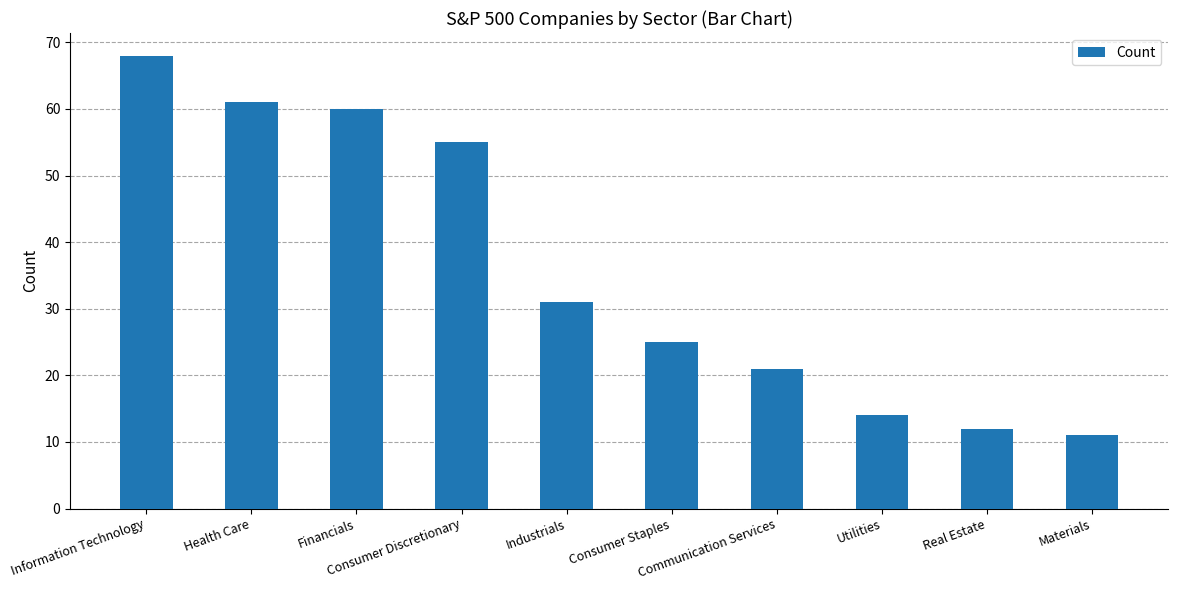

What is the difference between the second highest and minimum values?

50